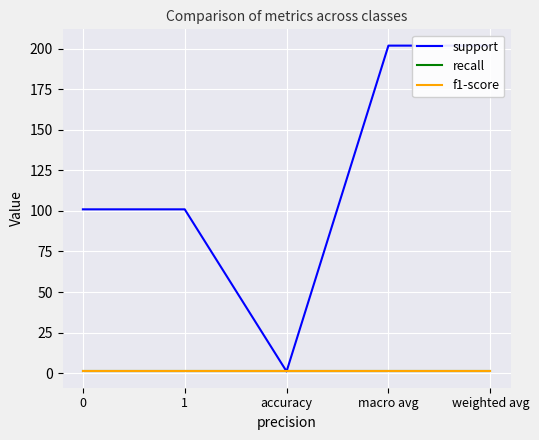

True or false: recall and support cross at least once.

False